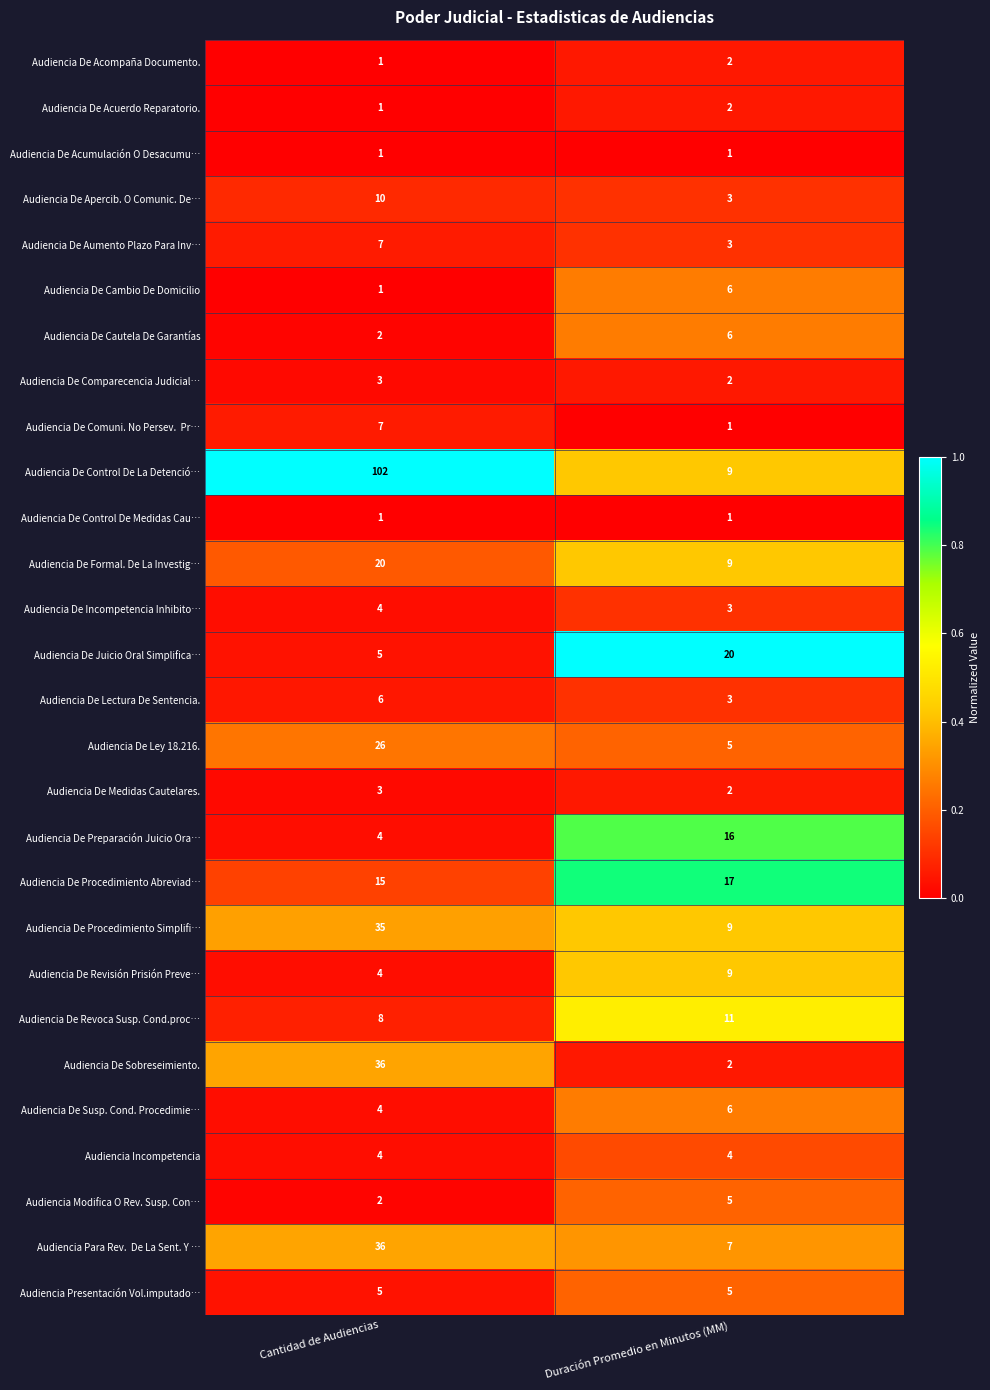

What is the sum of all Audiencia De Cambio De Domicilio values?

7